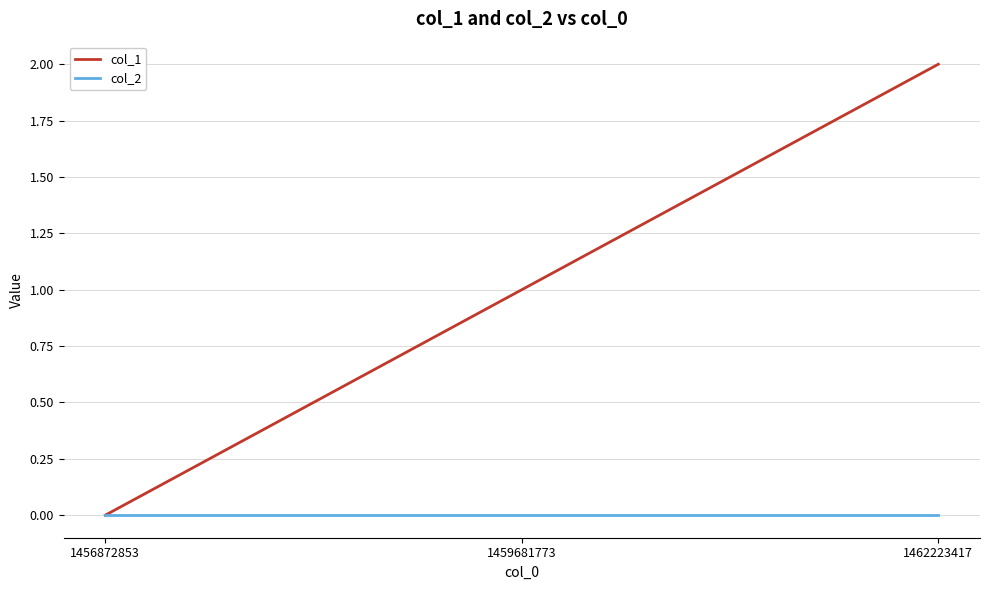

Reading left to right, list all the values displayed in this chart.

col_1: 0	1	2
col_2: 0	0	0